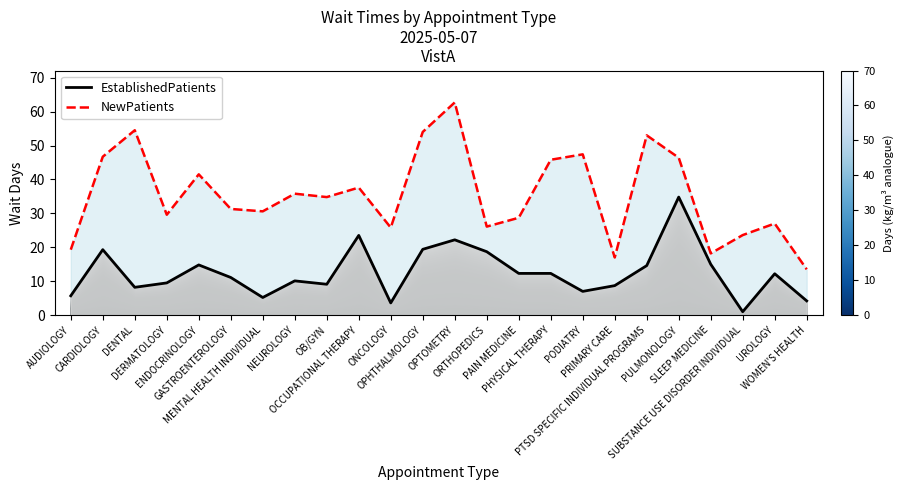

How many lines are shown in the chart?

2